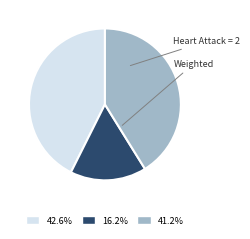

How much of the chart is everything except Heart Attack = 2?

83.8%